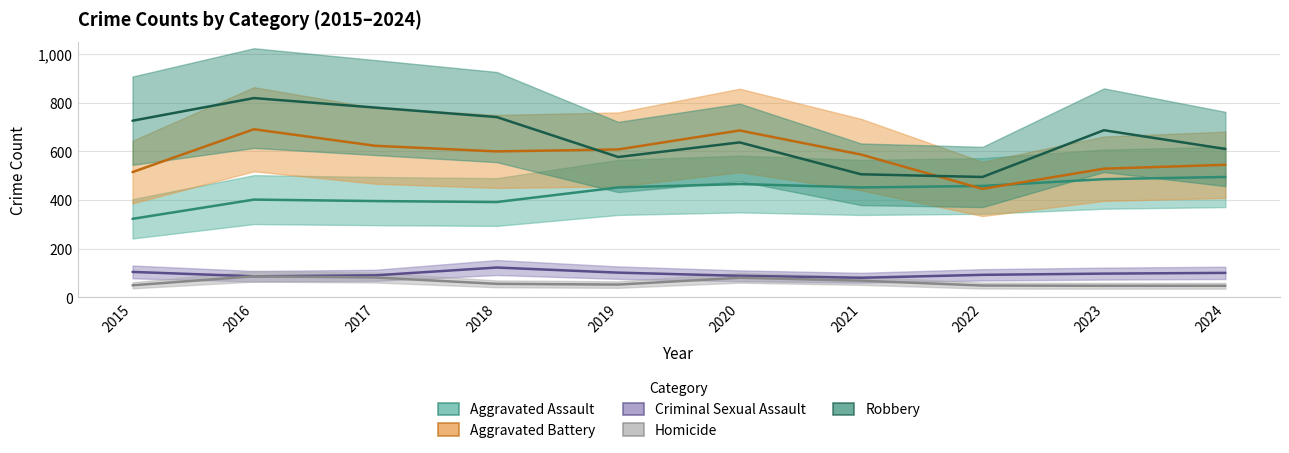

At 2019, list the series in order from largest to smallest.

Aggravated Battery, Robbery, Aggravated Assault, Criminal Sexual Assault, Homicide